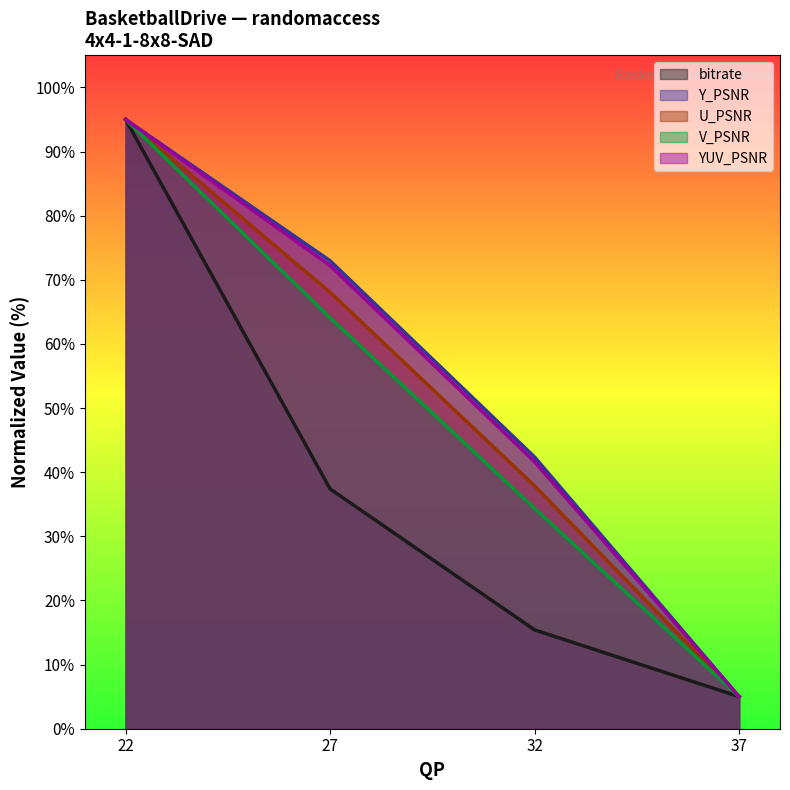

True or false: Y_PSNR has more than 0 points higher than both neighbors.

False